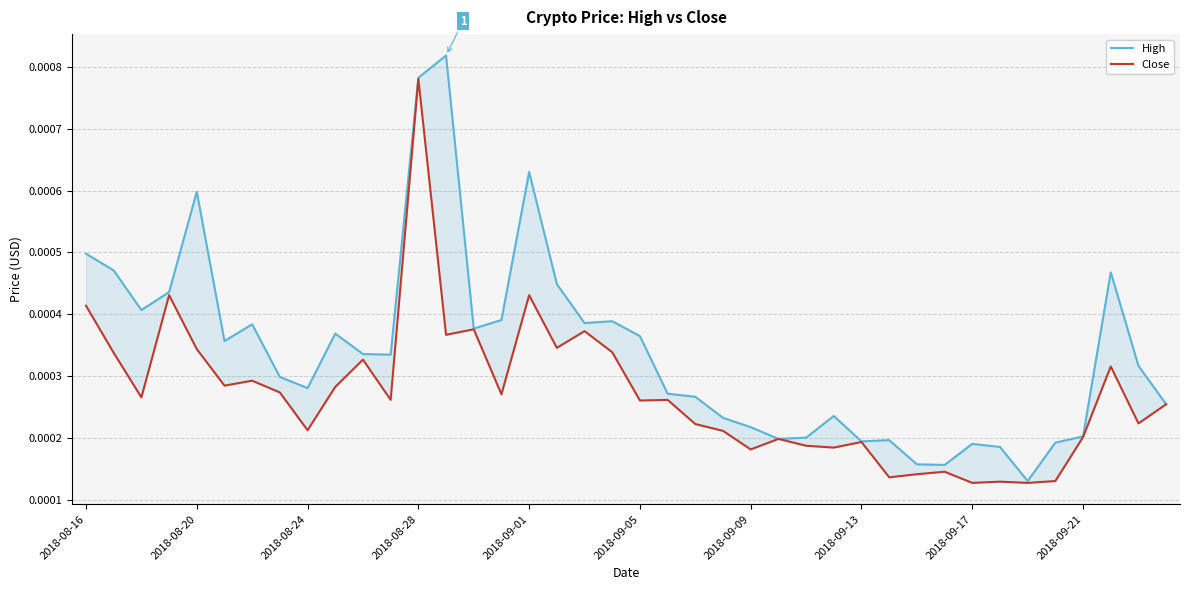

What are all the series names shown in the legend?

High, Close